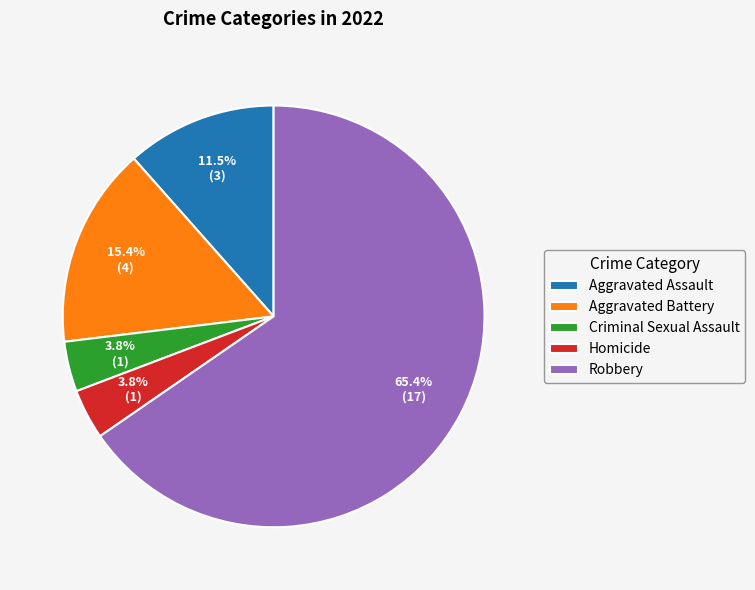

To the nearest percent, what is the combined percentage of Homicide and Aggravated Battery?

19%